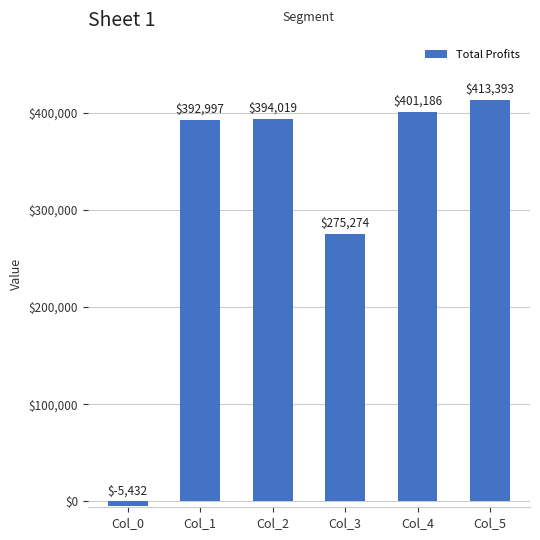

Are the bars horizontal?

No